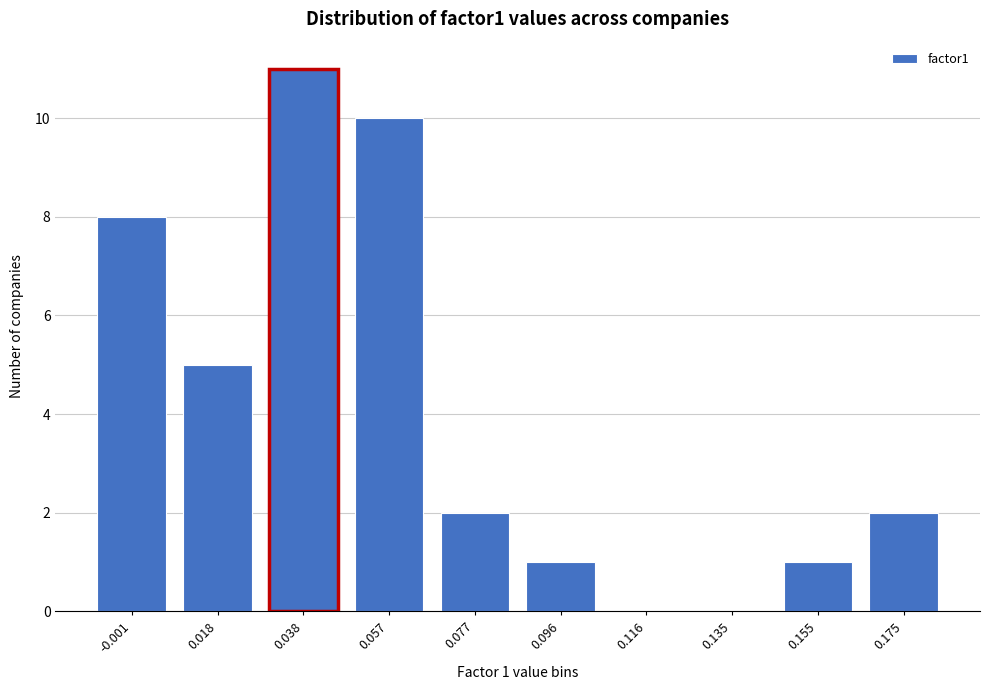

Reading right to left, list all the values displayed in this chart.

0.175=2	0.155=1	0.135=0	0.116=0	0.096=1	0.077=2	0.057=10	0.038=11	0.018=5	-0.001=8